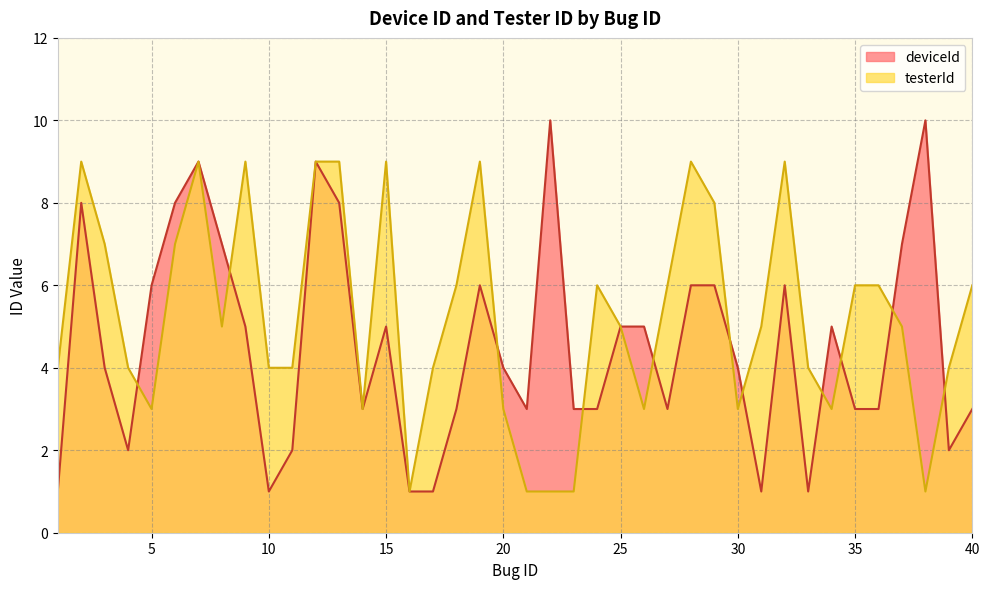

The testerId series shows 3 at 3. True or false?

False